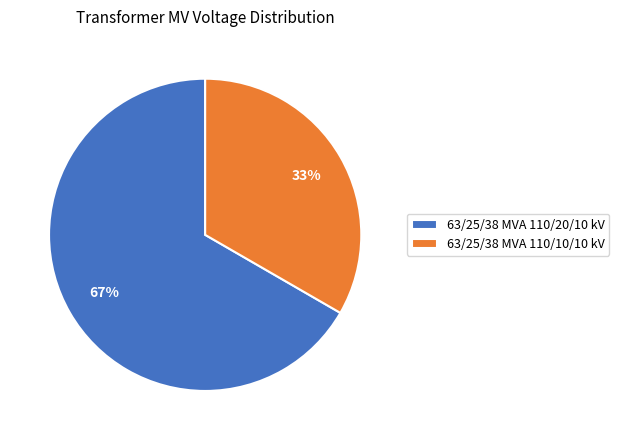

What is the majority slice?

63/25/38 MVA 110/20/10 kV